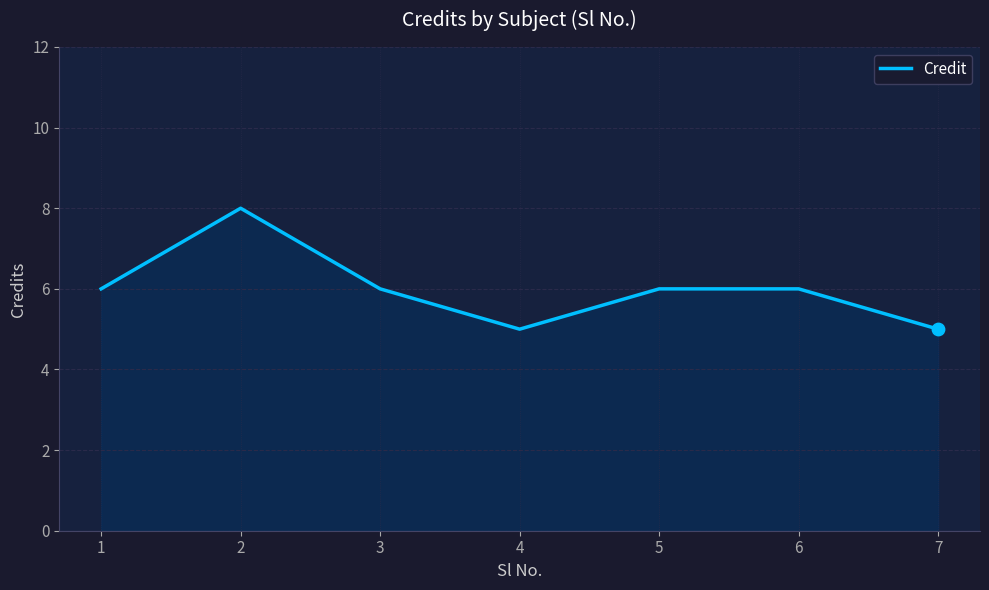

What is the change in value from 2 to 5?

-2